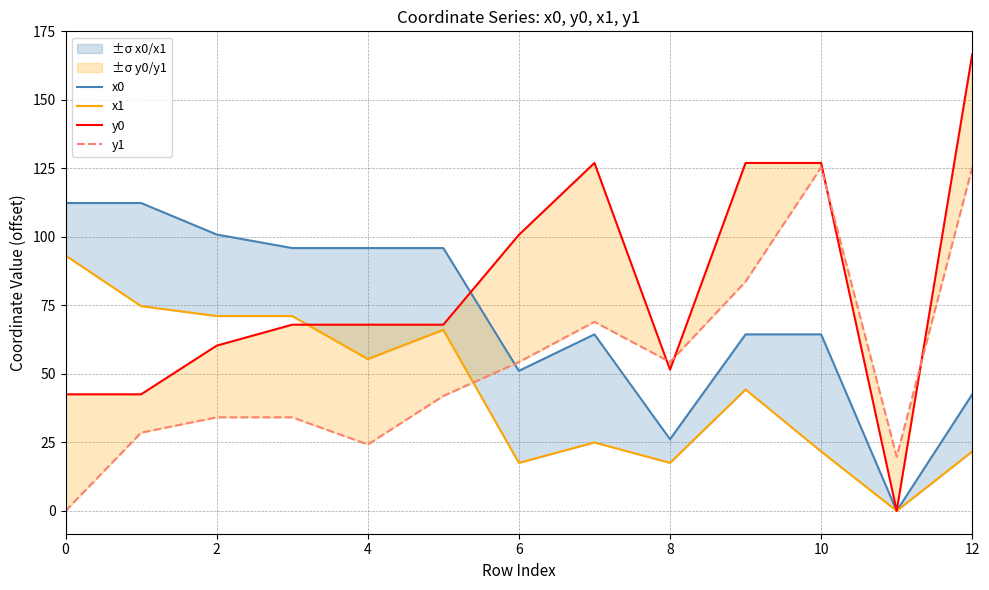

How many times do x1 and y0 cross each other?

1